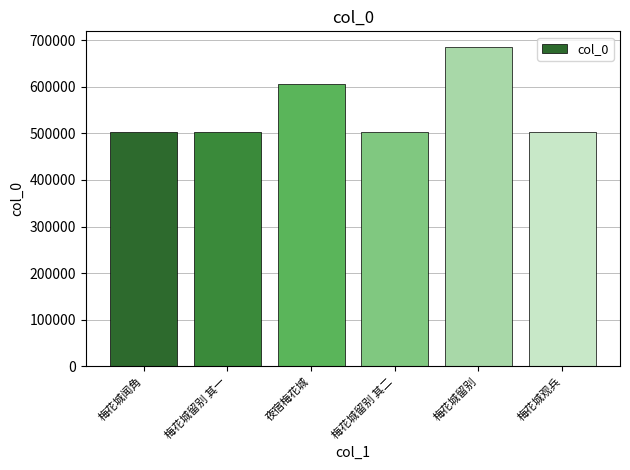

What is the change in value from 梅花城留别 其一 to 梅花城观兵?

+271